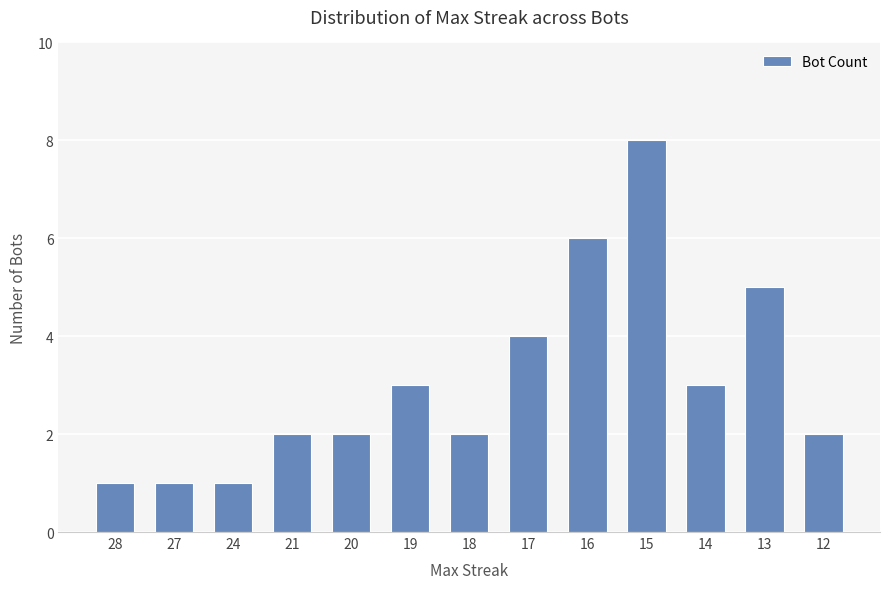

What is the change in value from 24 to 13?

+4